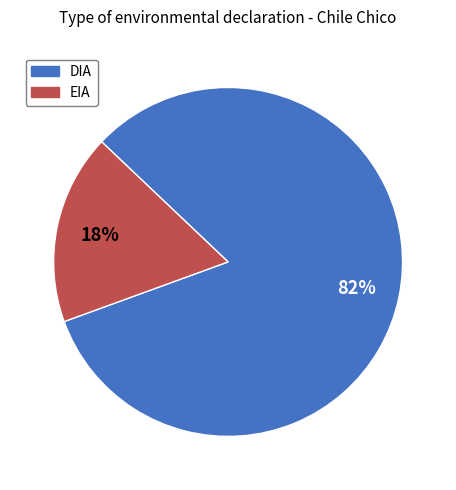

Which slice is the smallest?

EIA